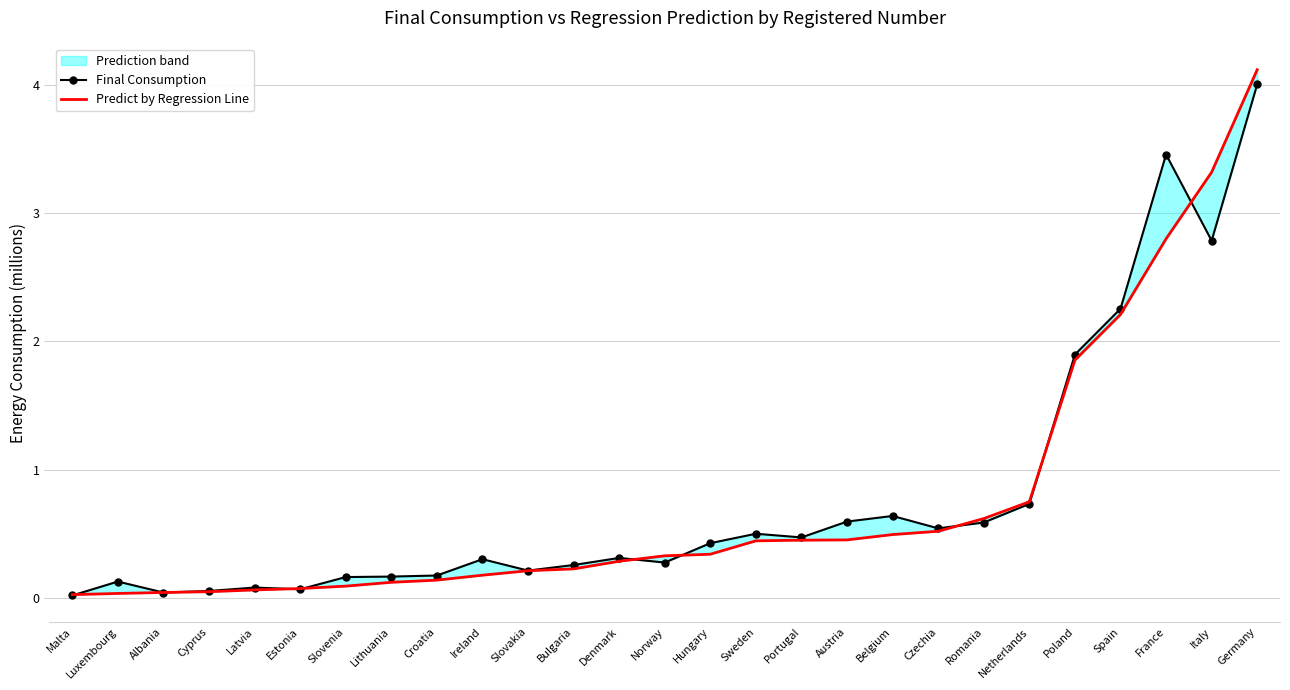

What is the difference between the Final Consumption values at Czechia and Malta?

0.5